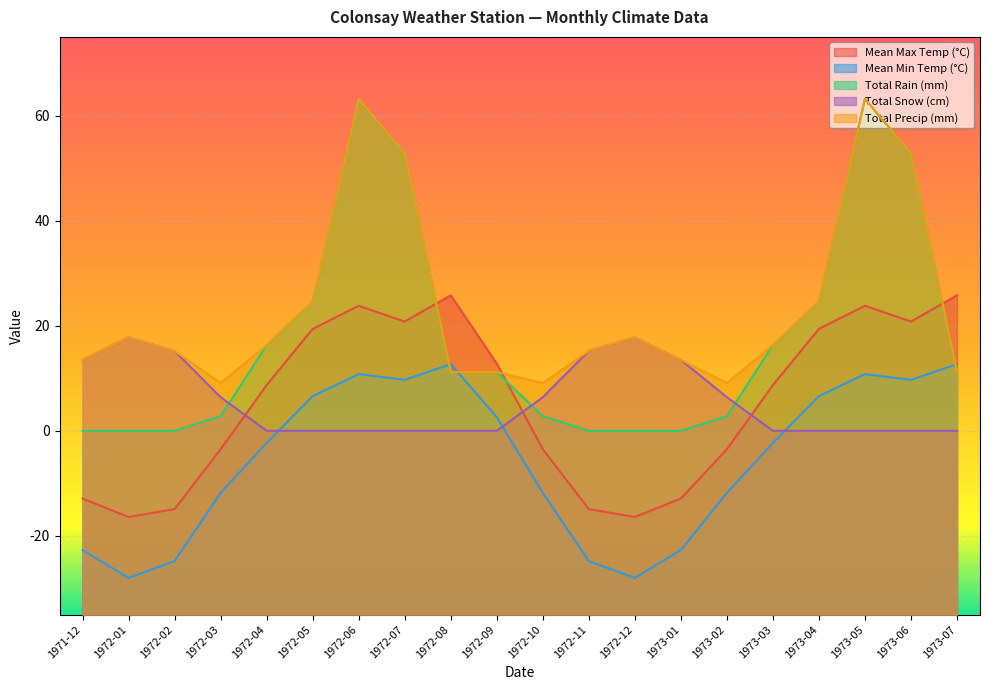

What is the total value across all series at 1973-05?

161.0